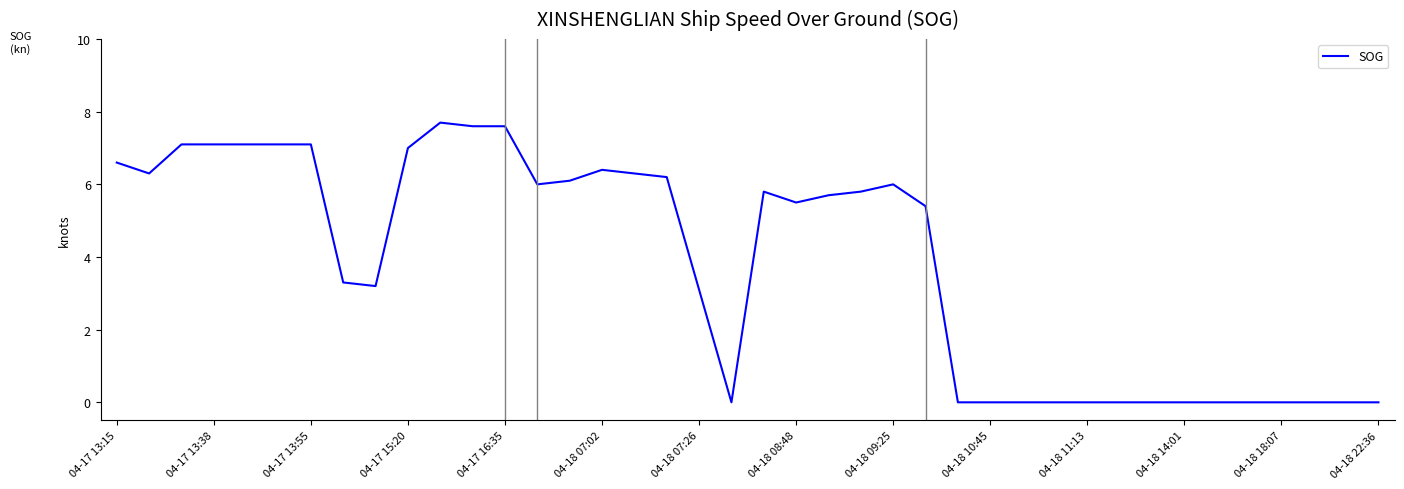

True or false: the data has more than 0 interior local peaks.

True